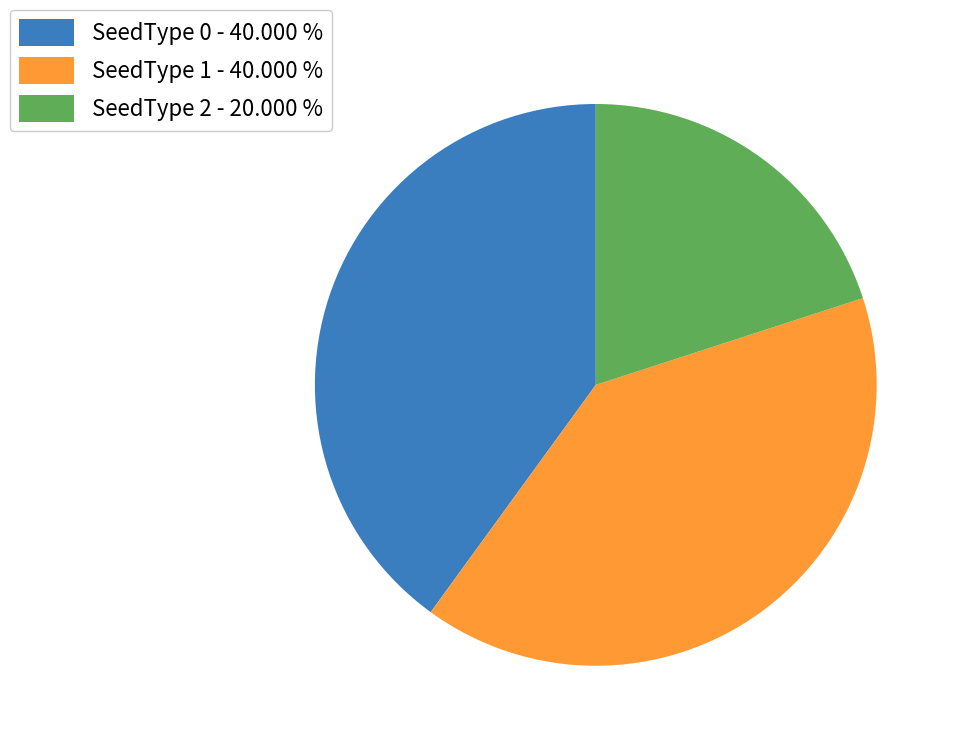

Approximately how many times larger is the value at SeedType 1 - 40.000 % compared to SeedType 0 - 40.000 %?

1.0